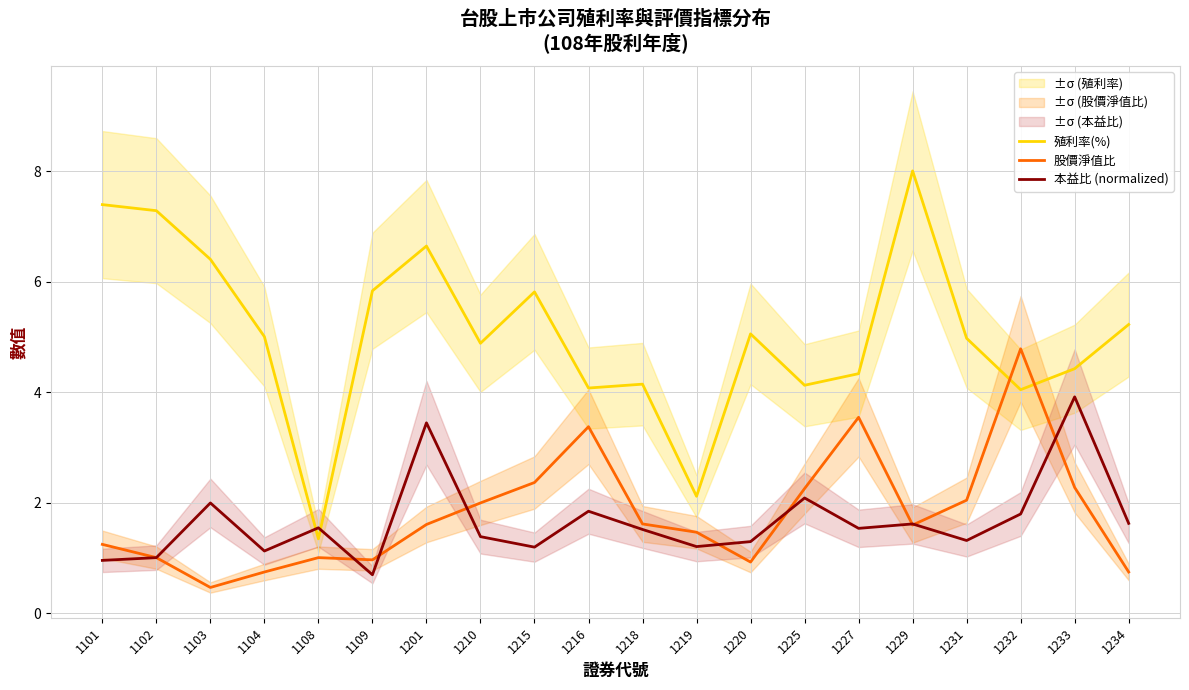

At which category does 殖利率(%) reach its first local peak?

1201